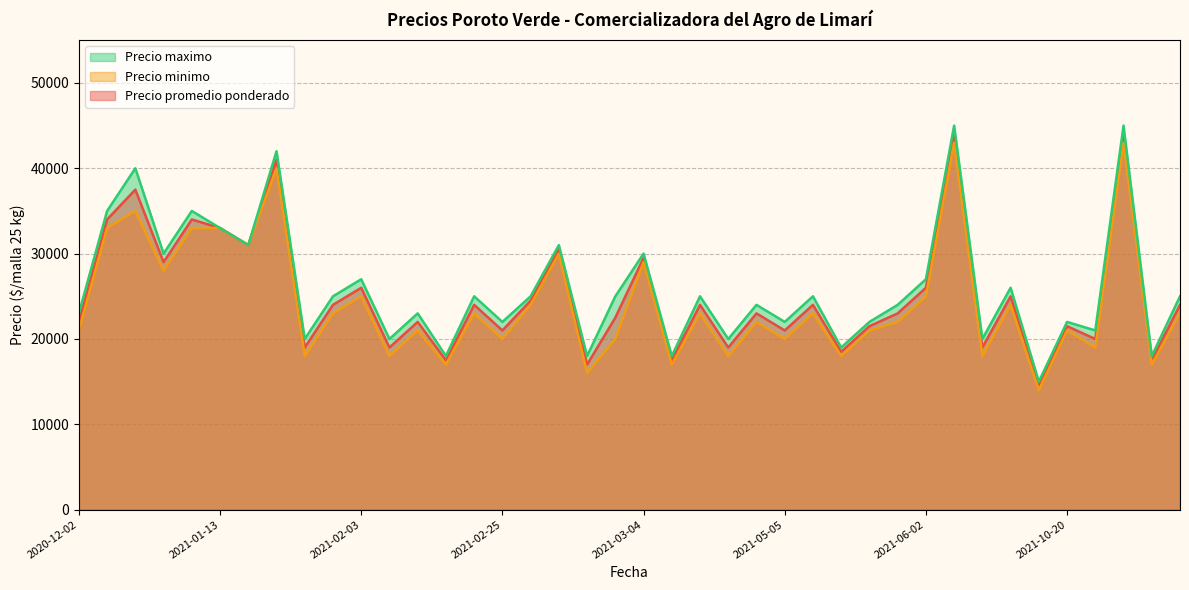

Which series has the widest spread of values?

Precio maximo